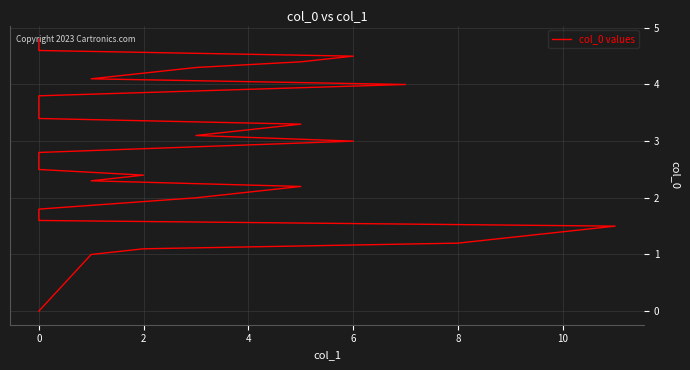

What is the label of the 28th point from the left?

27